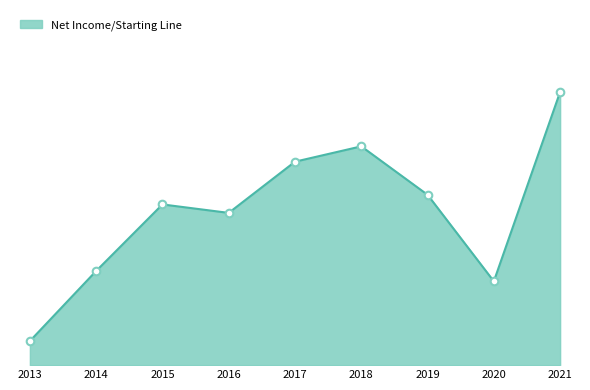

Which has a higher value, 2020 or 2018?

2018